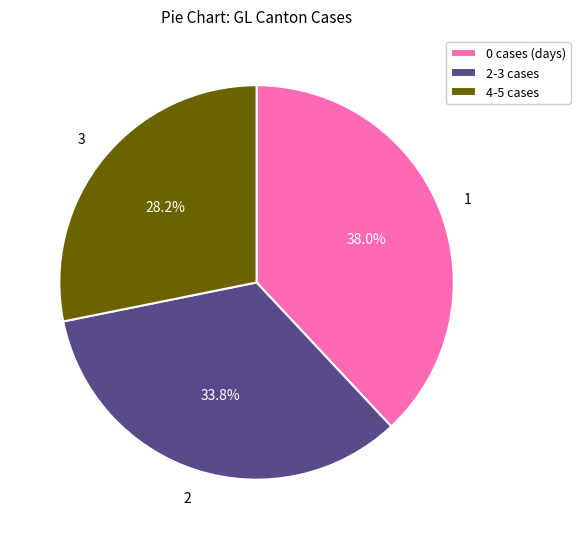

Is there any slice that represents more than half of the pie?

No